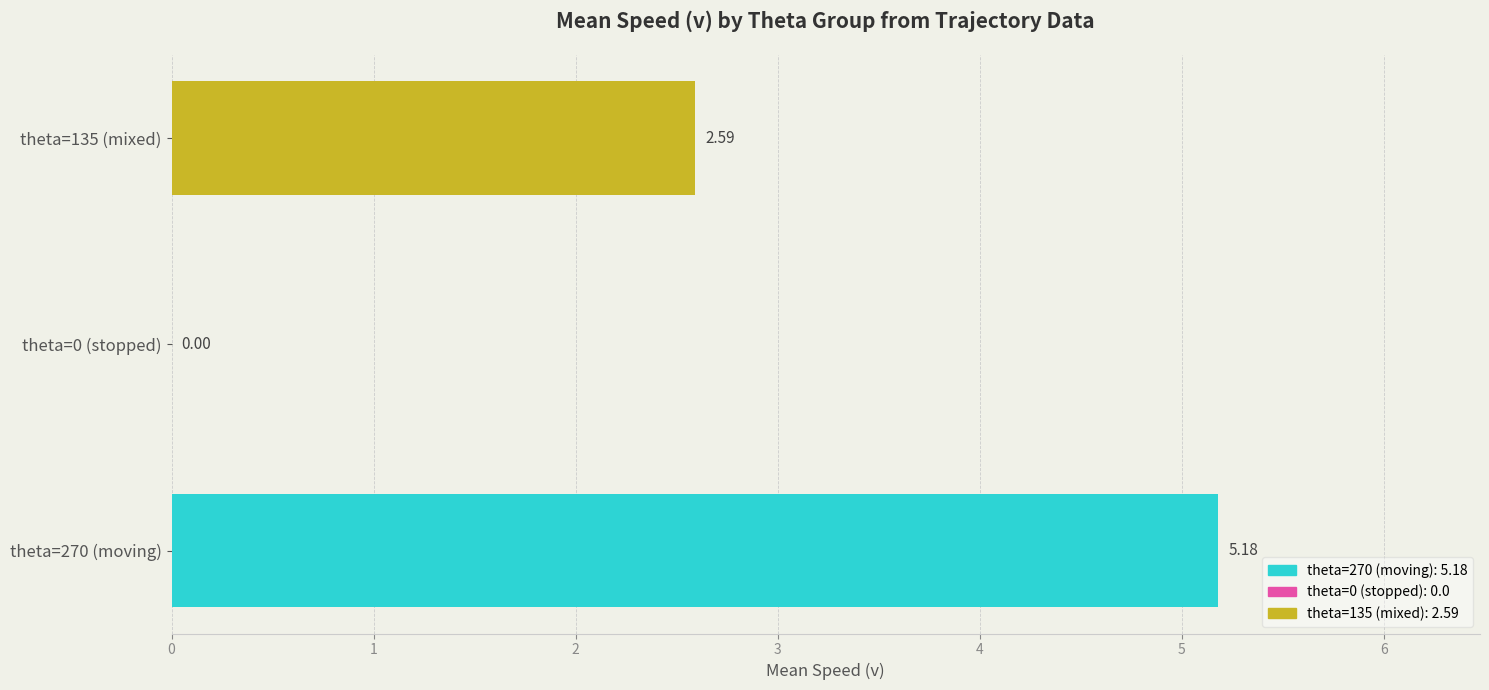

Between theta=0 (stopped) and theta=135 (mixed), which is larger?

theta=135 (mixed)